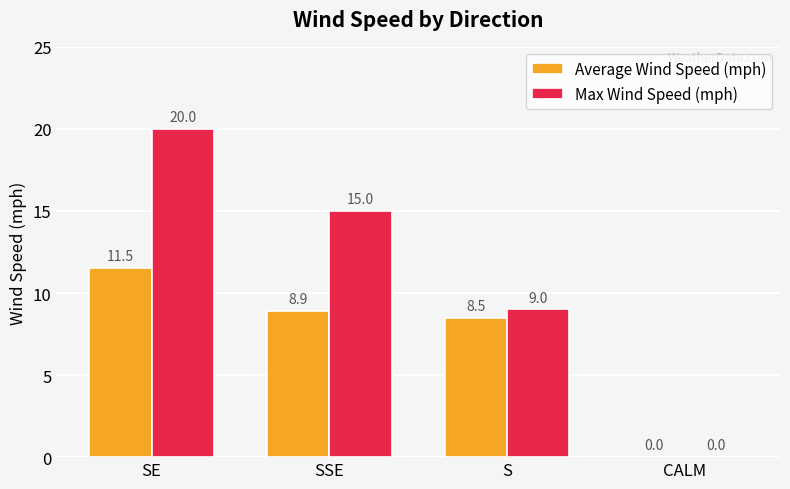

True or false: Average Wind Speed (mph) has a value of 11.5 at SE.

True